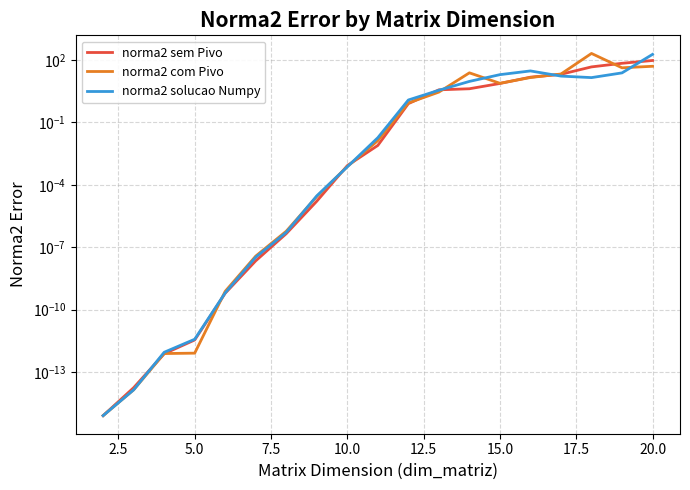

Does the chart display data point markers on the line(s)?

No